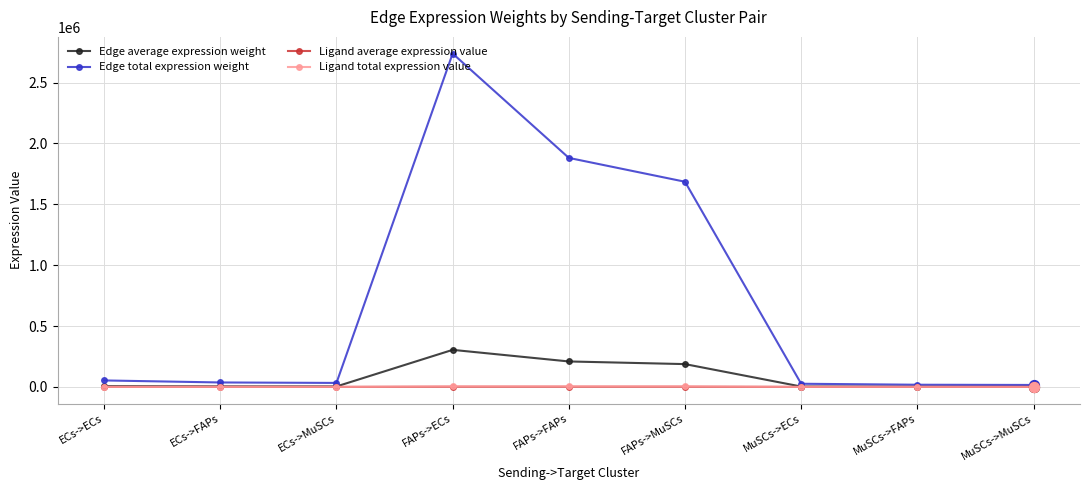

At which category is the sum across all series the highest?

FAPs->ECs